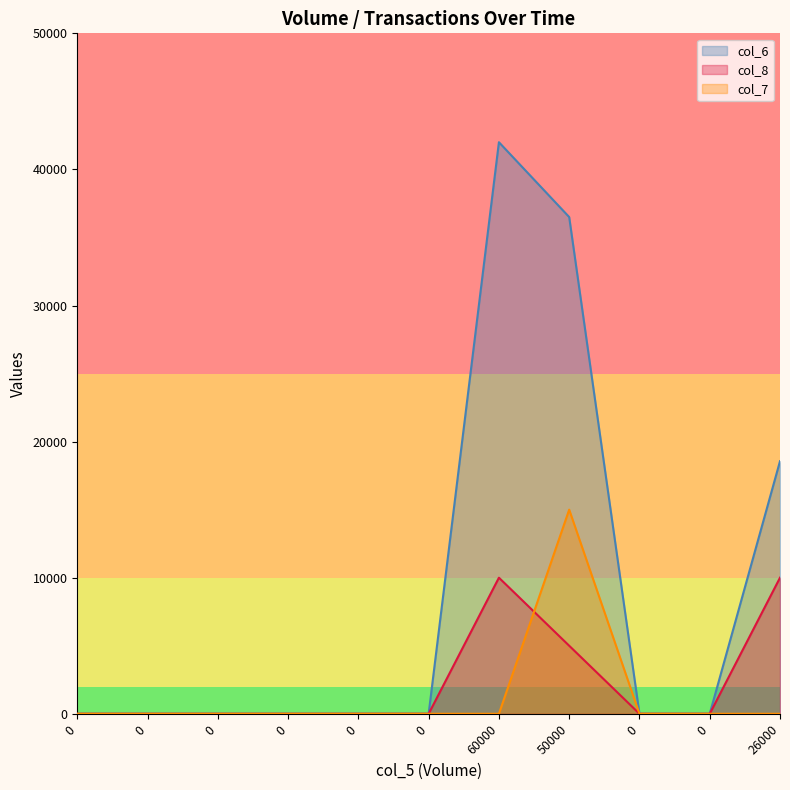

Between 0 and 0, which series saw the biggest shift?

col_6